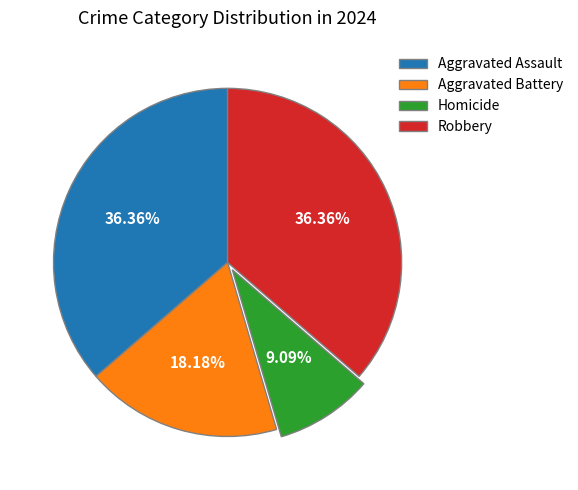

True or false: Robbery accounts for 36% of the total.

True